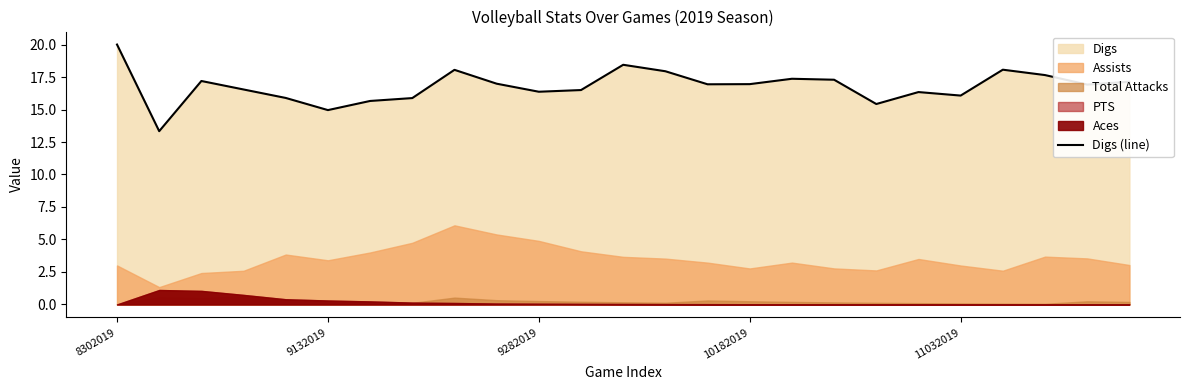

Read the value at 17.

17.3